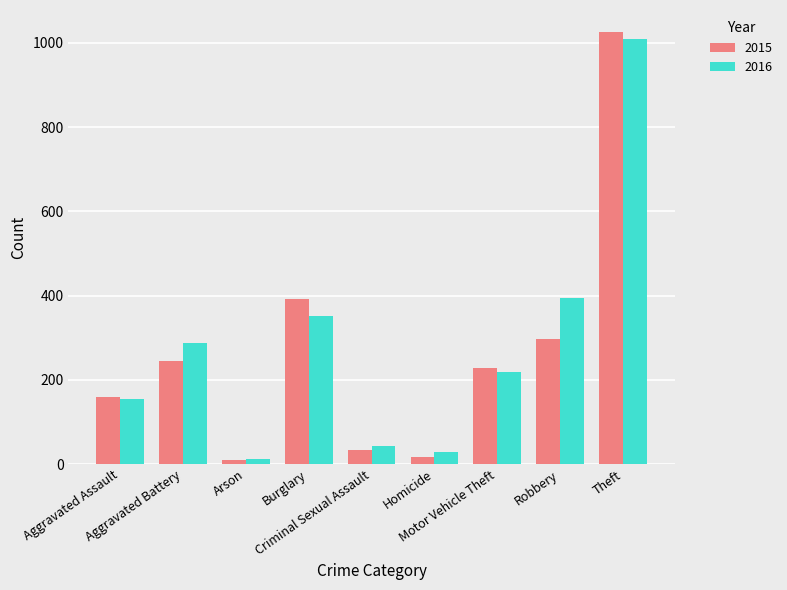

Is the value of 2016 at Robbery greater than the value of 2015 at Motor Vehicle Theft?

Yes